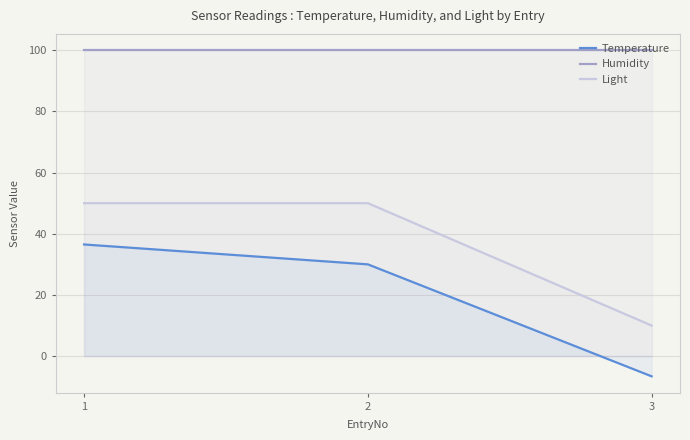

What is the total value across all series at 2?

180.0